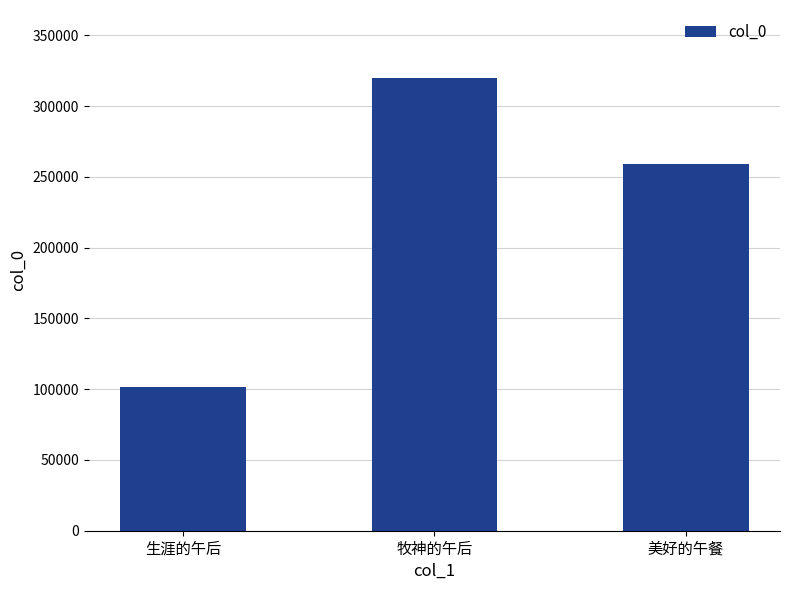

What is the difference between the second highest and minimum values?

158027